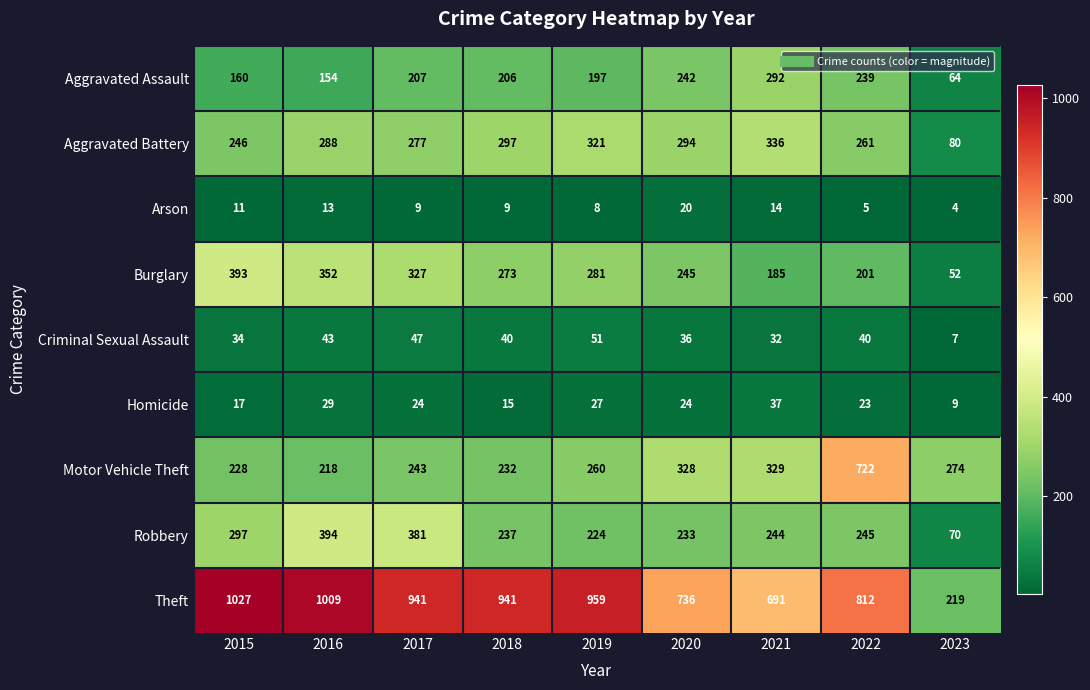

Which category has the highest value across all series?

2015